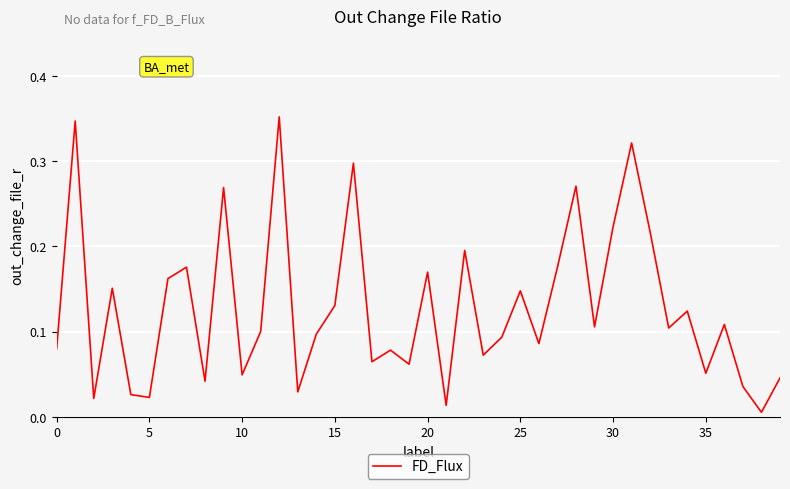

What is the difference between the maximum and minimum values?

0.3